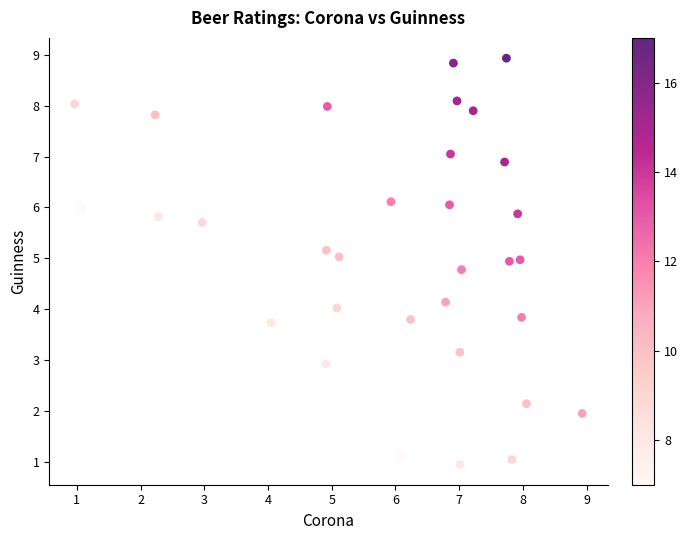

What is the range of Y values (max minus min)?

8.0